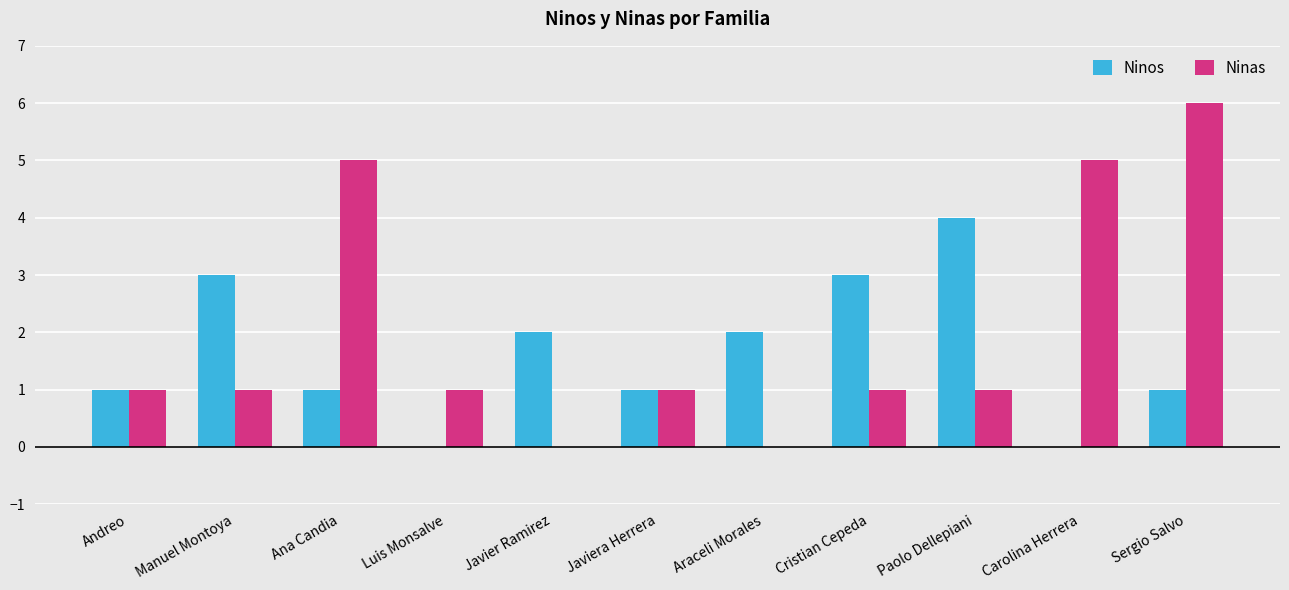

True or false: Ninas has a value of 1 at Cristian Cepeda.

True